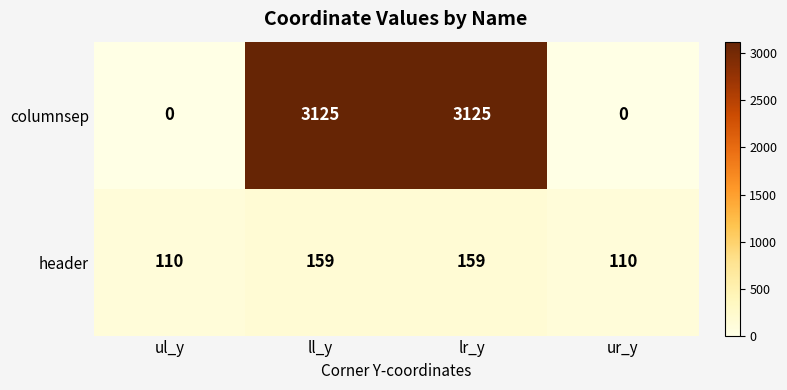

What is the sum of all columnsep values?

6250